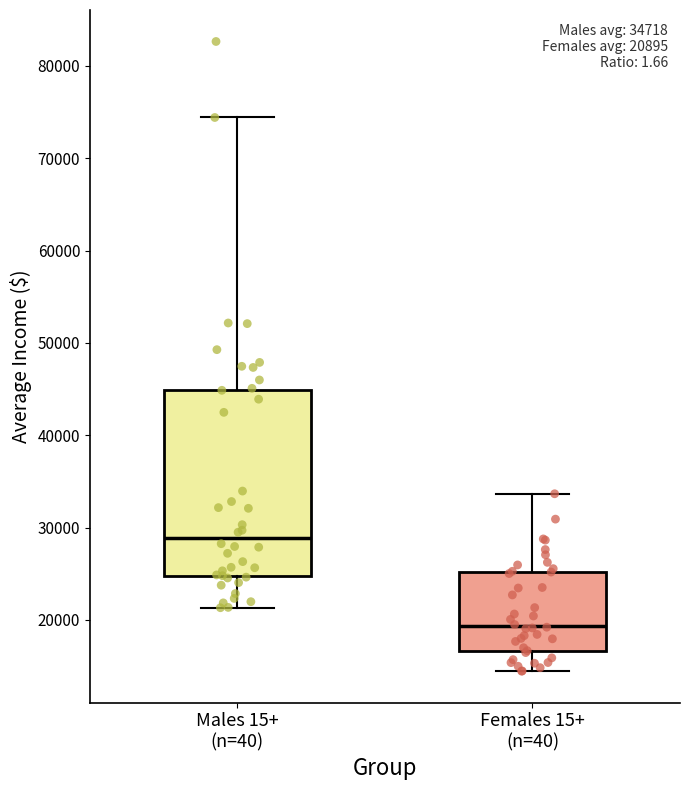

Comparing the boxes themselves (not the whiskers), which one is the tallest?

Males 15+ (n=40)